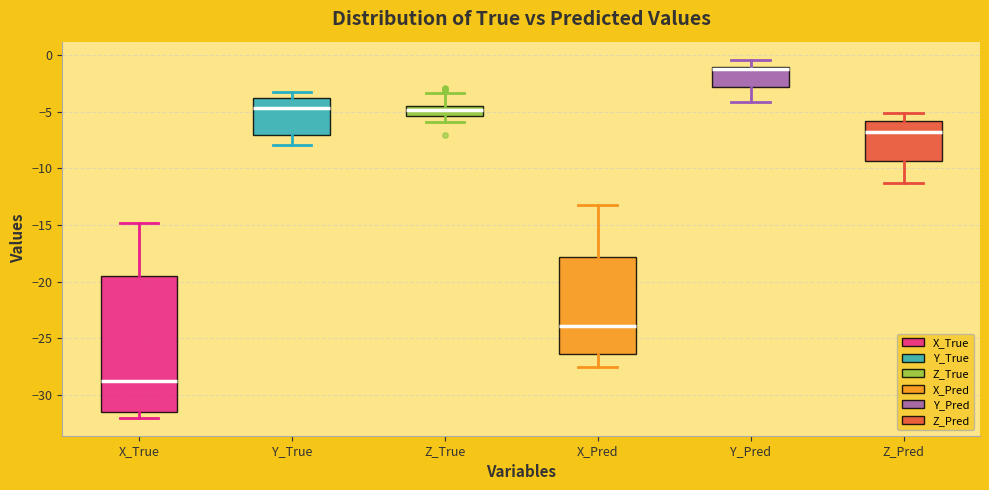

Which box is the tallest, from its lower edge to its upper edge?

X_True